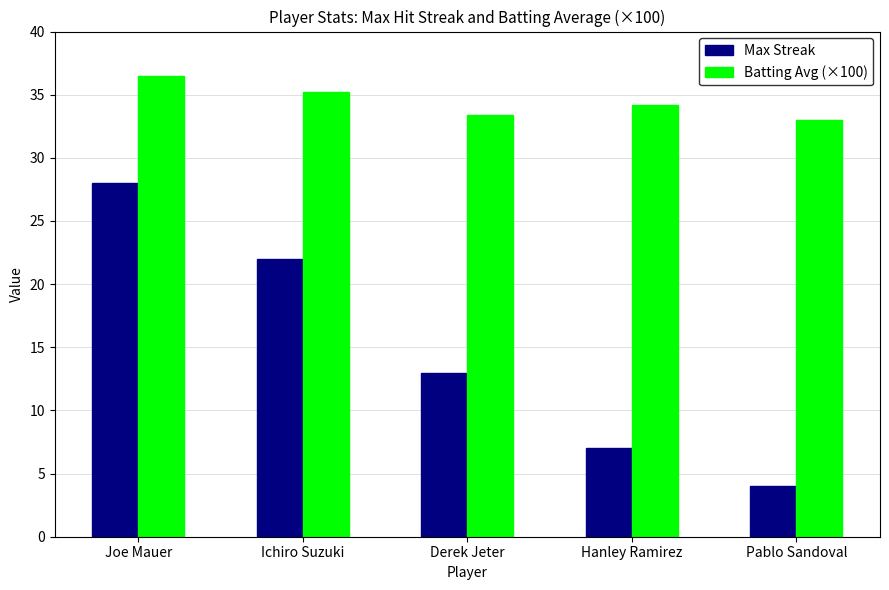

Where does the Max Streak series first go above 13?

Joe Mauer